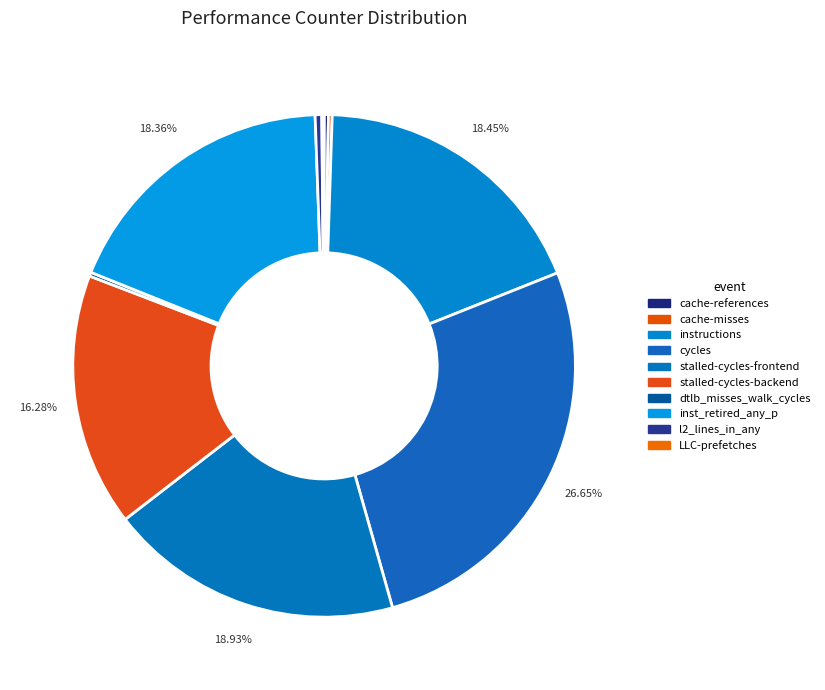

Which category has the biggest portion of the pie?

cycles